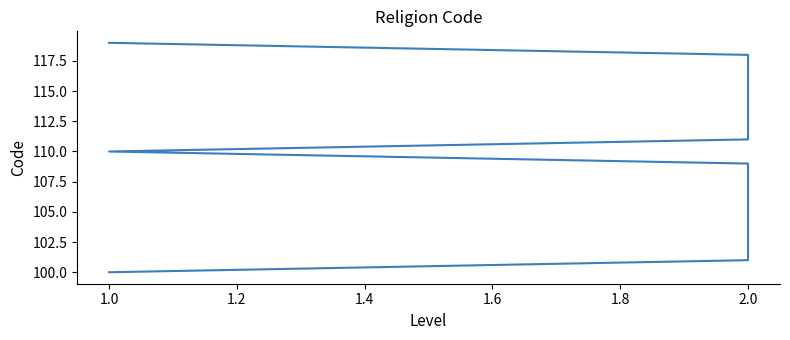

What is the difference between the second highest and second lowest values?

17